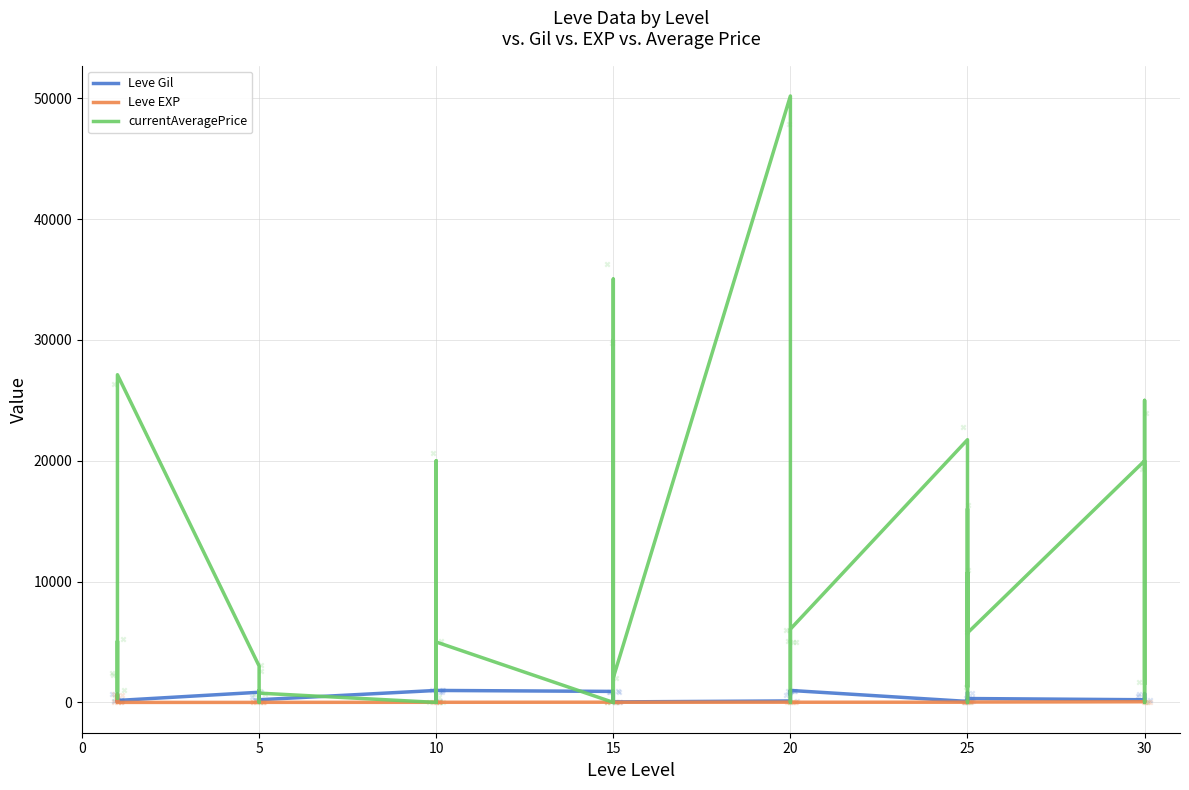

Which series has the widest spread of Y values?

currentAveragePrice